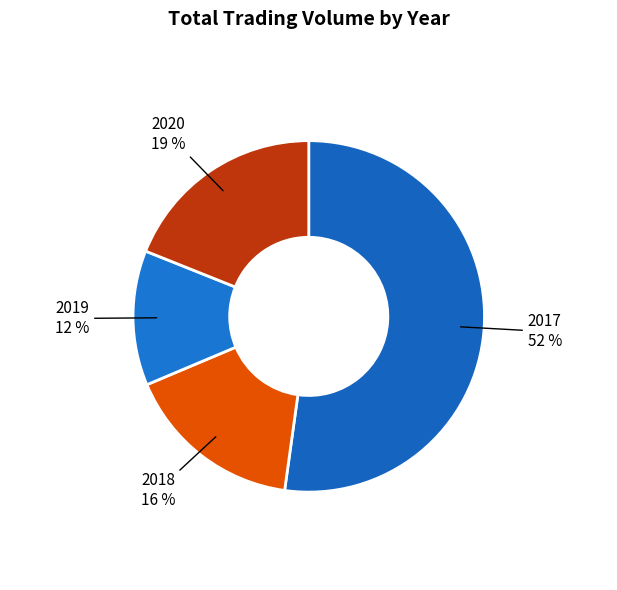

What is the largest slice in the pie chart?

2017